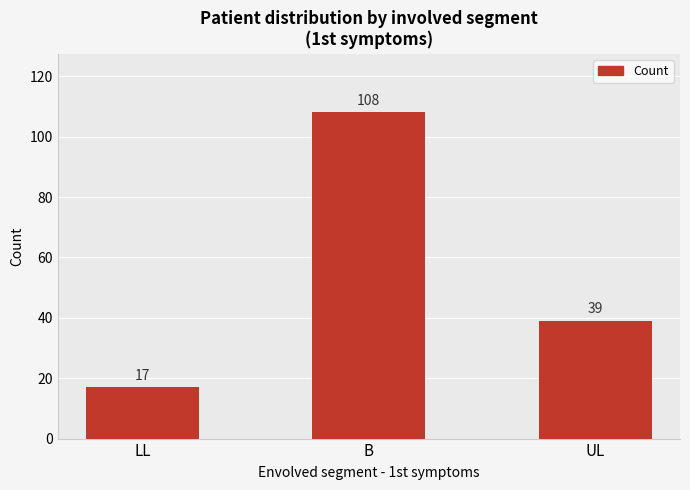

What is the difference between the values at B and LL?

91